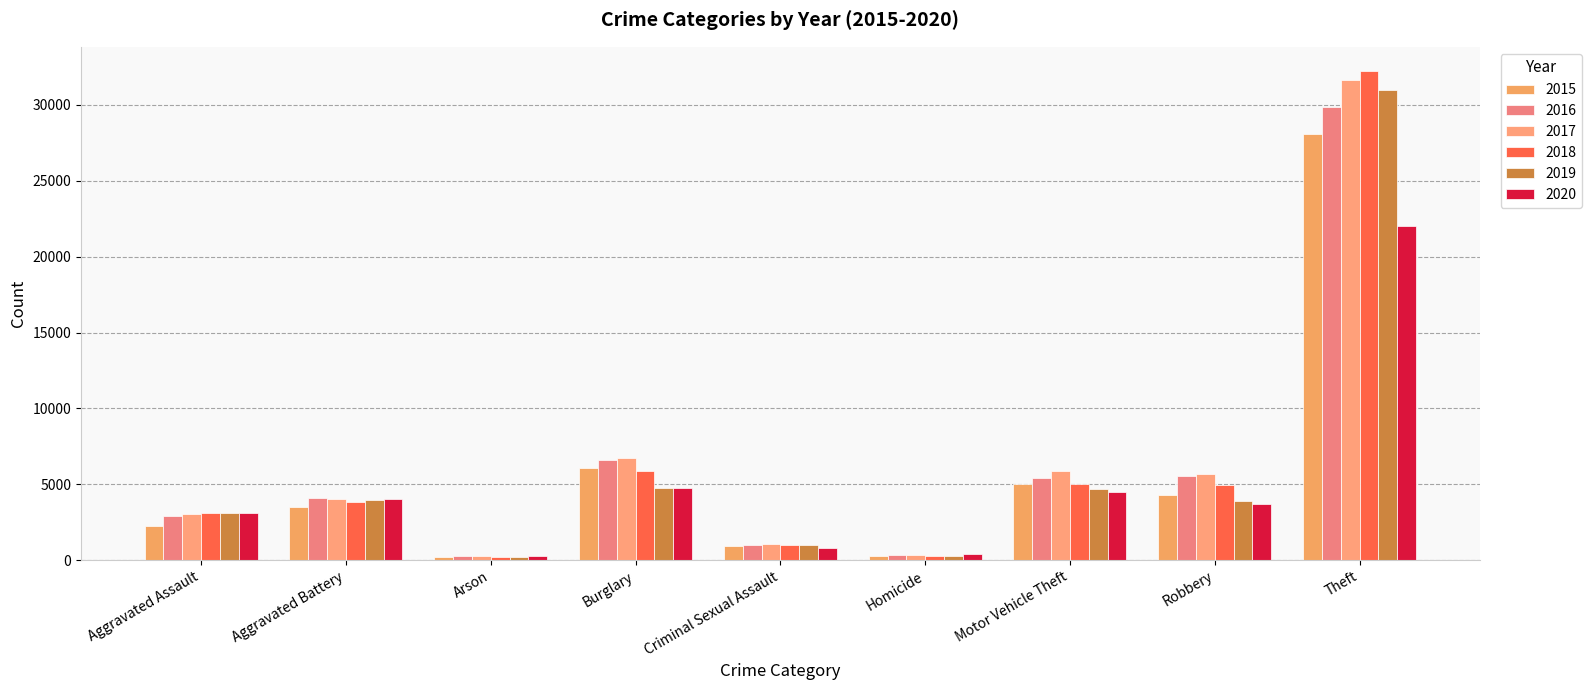

At which category is the sum across all series the highest?

Theft